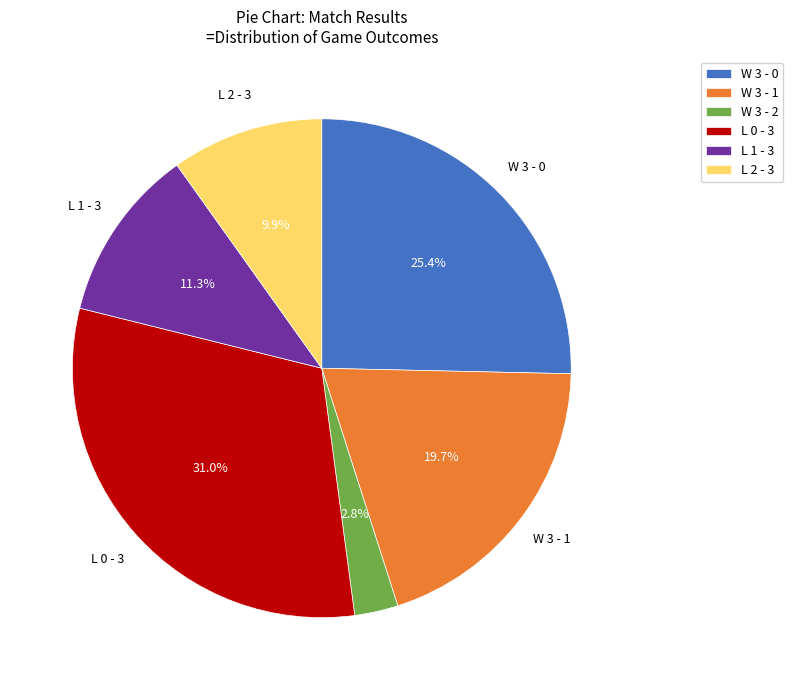

Count the number of slices in the pie.

6